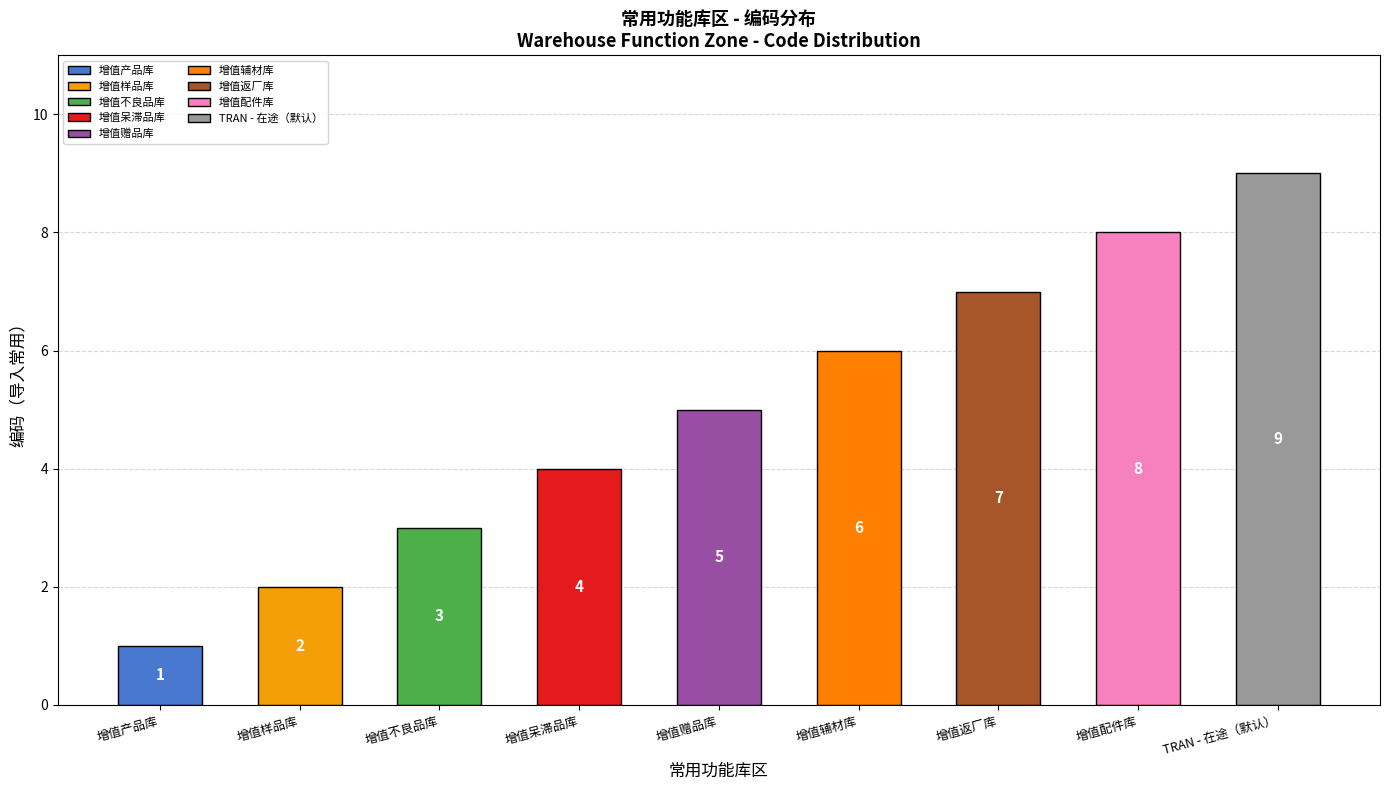

Which category has the lowest value across all series?

增值产品库